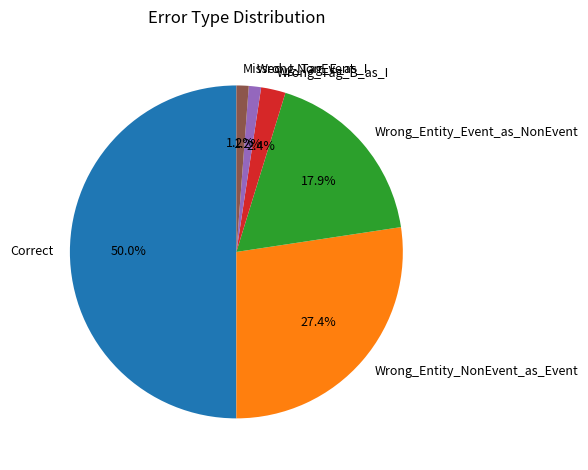

Count the number of slices in the pie.

6